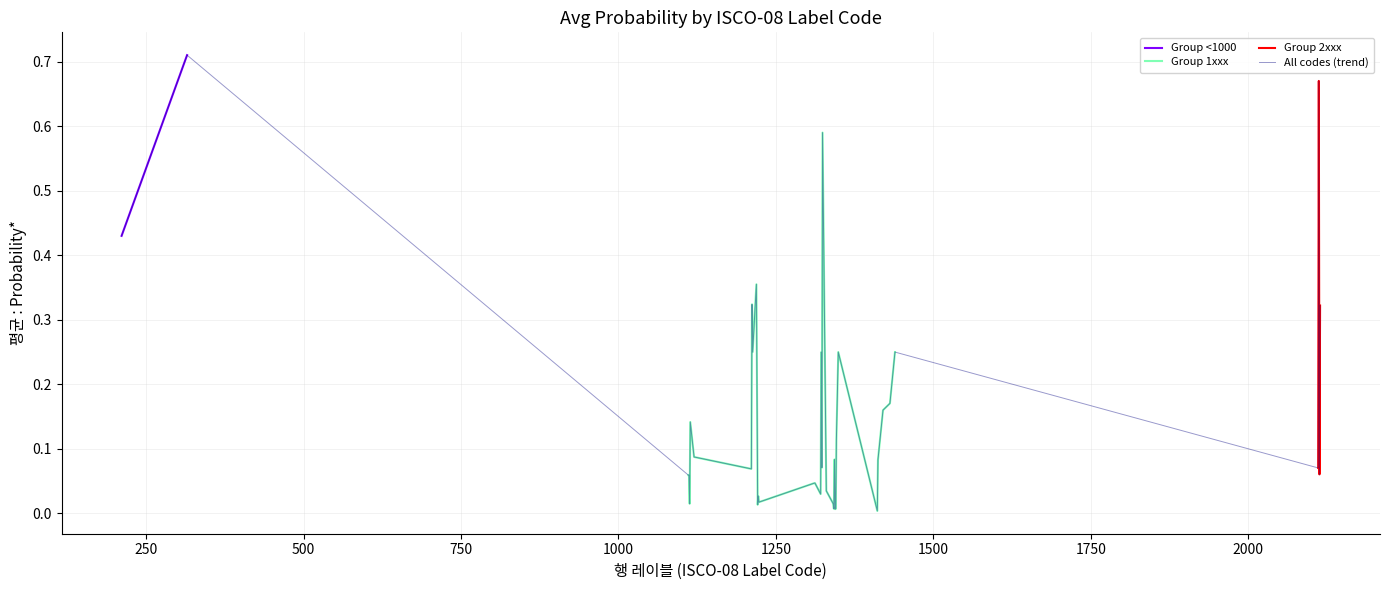

Is it true that the value at 1322 is 0.1?

False